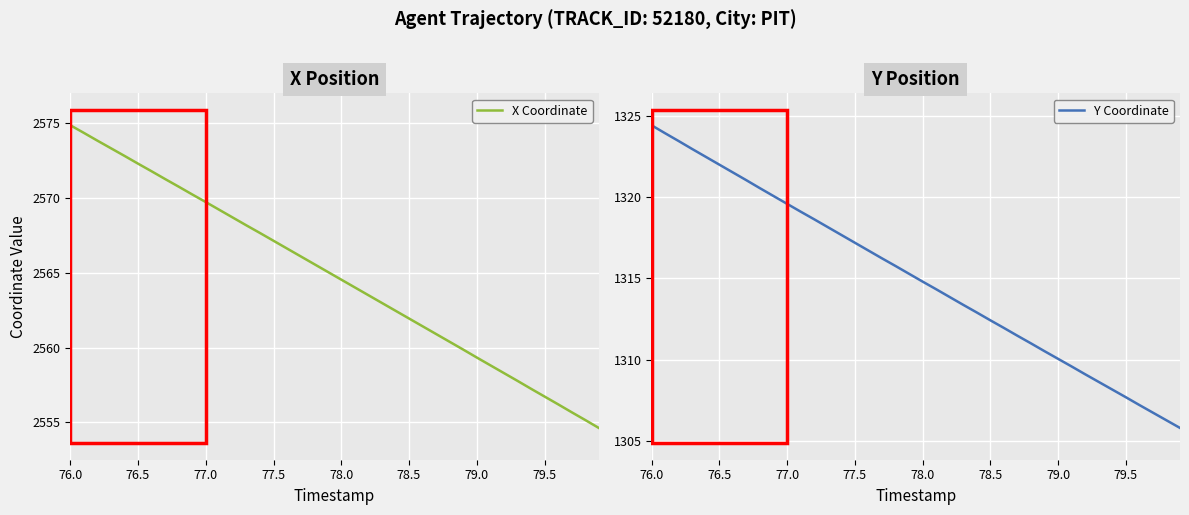

What is the lowest value of the Y Coordinate series?

1305.8